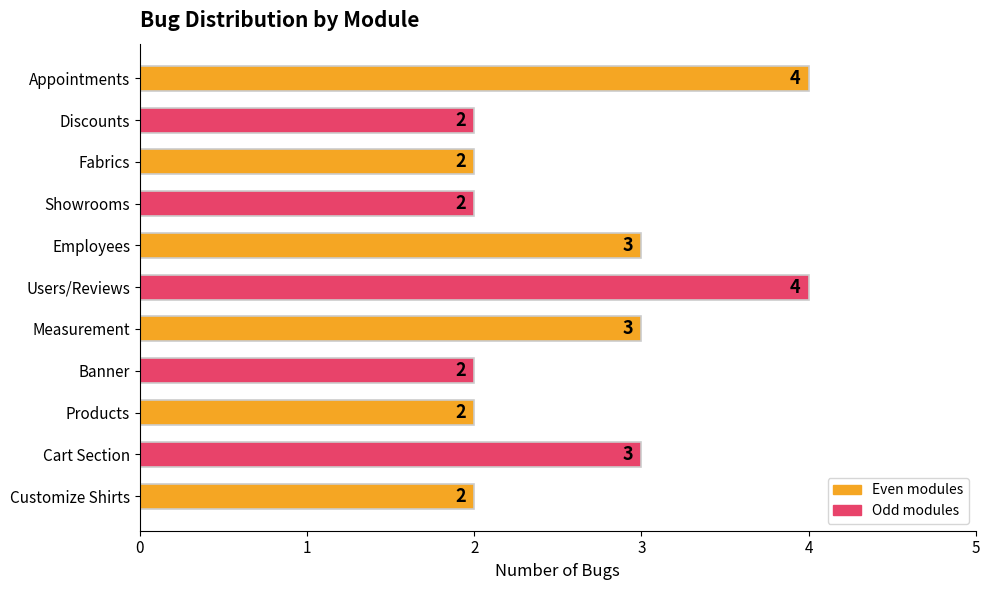

How many bars are there in total?

11